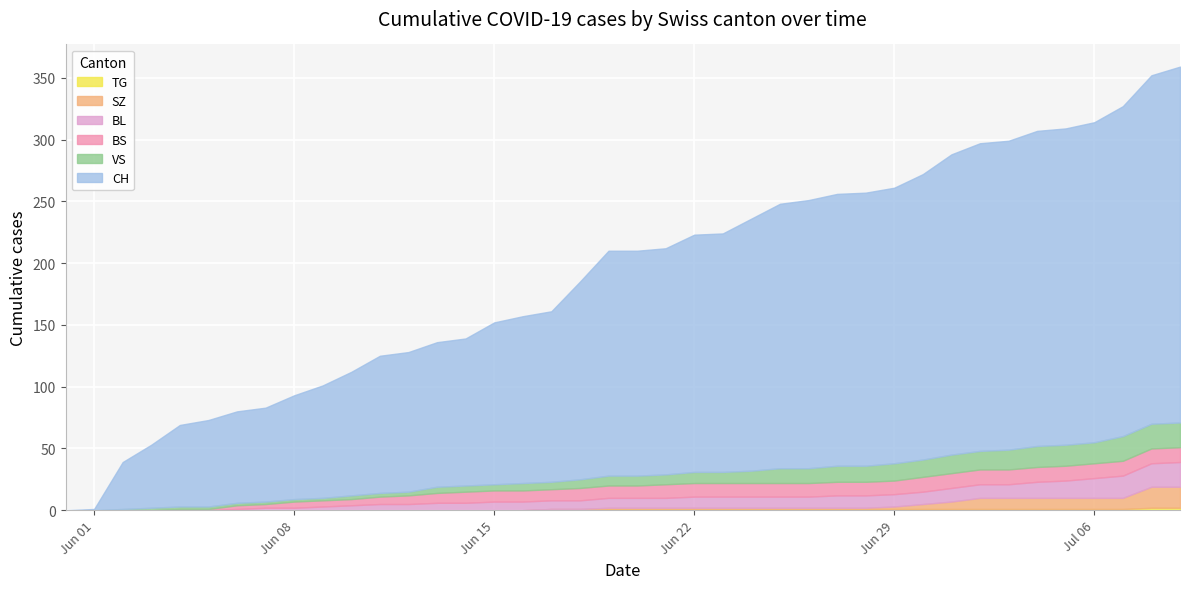

How many categories are shown in the chart?

40